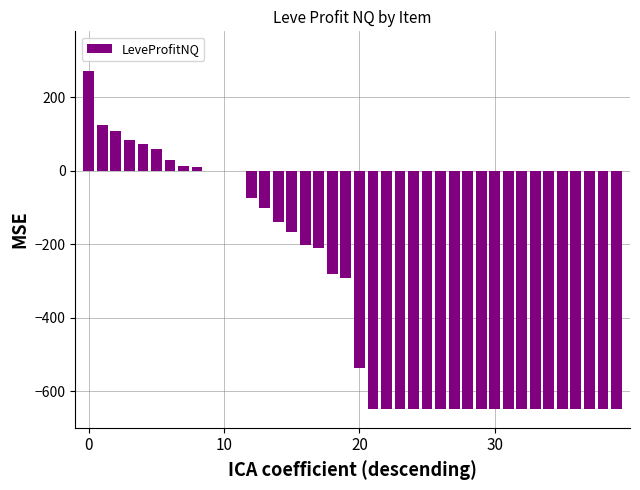

What is the maximum value shown in the chart?

273.0